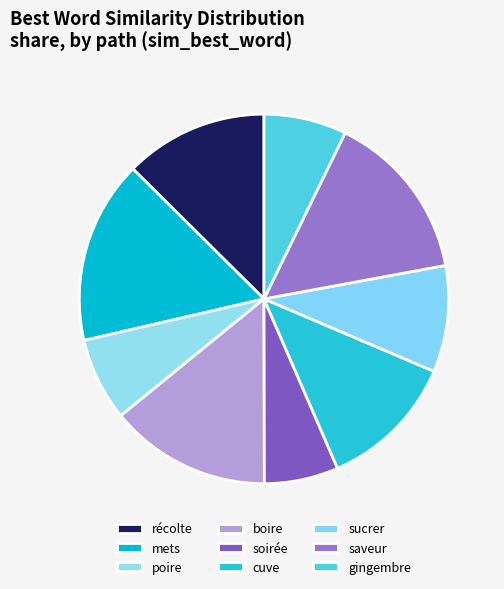

Is it true that gingembre is 1% of the pie?

False